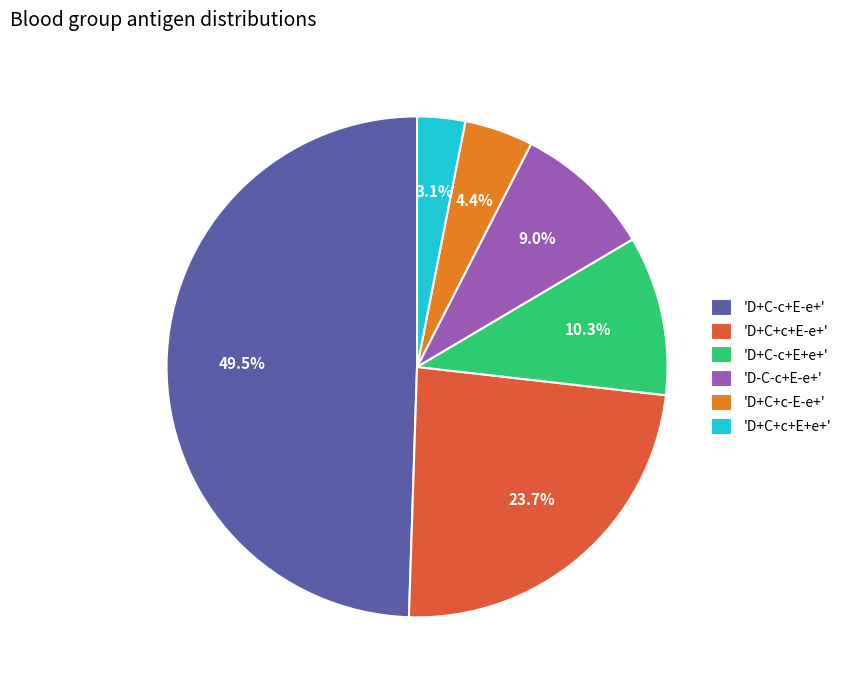

Does any single category account for the majority?

No